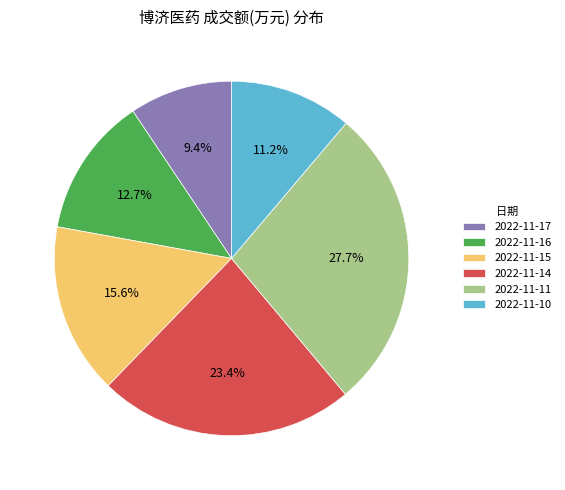

Which category has the biggest portion of the pie?

2022-11-11